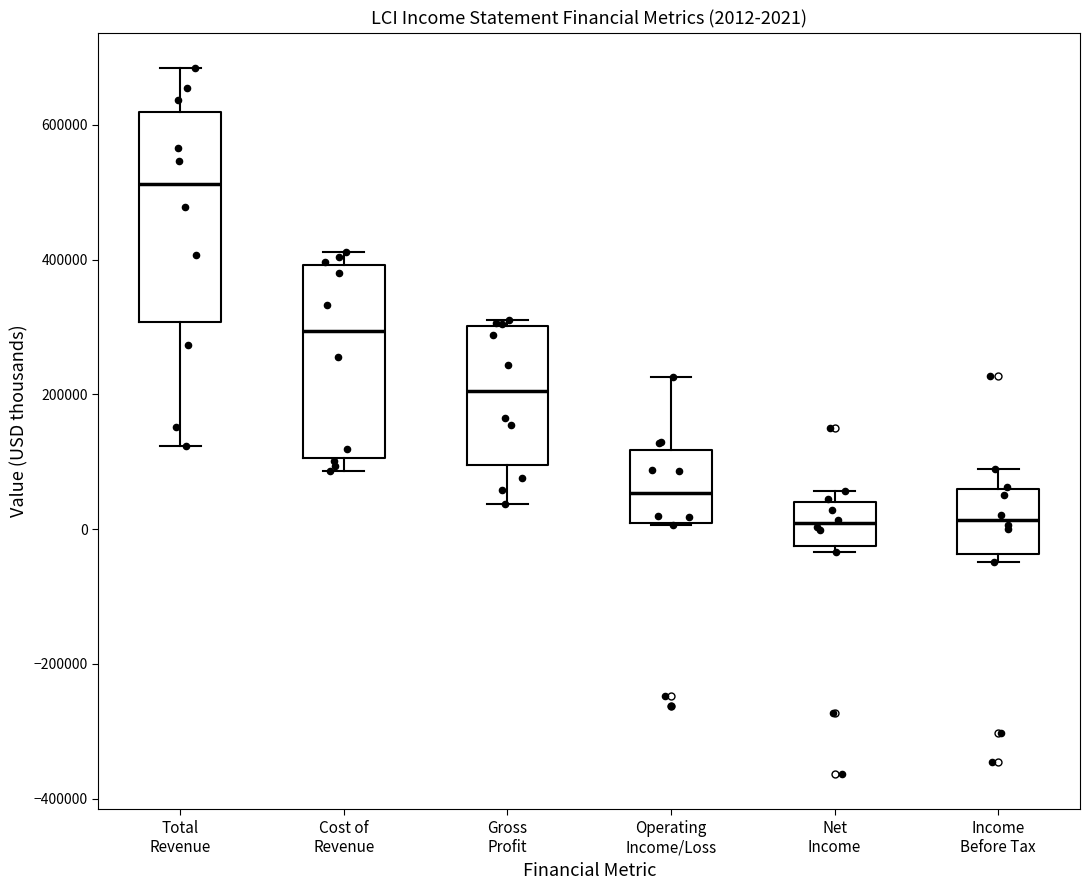

Which box is the tallest, from its lower edge to its upper edge?

Total Revenue